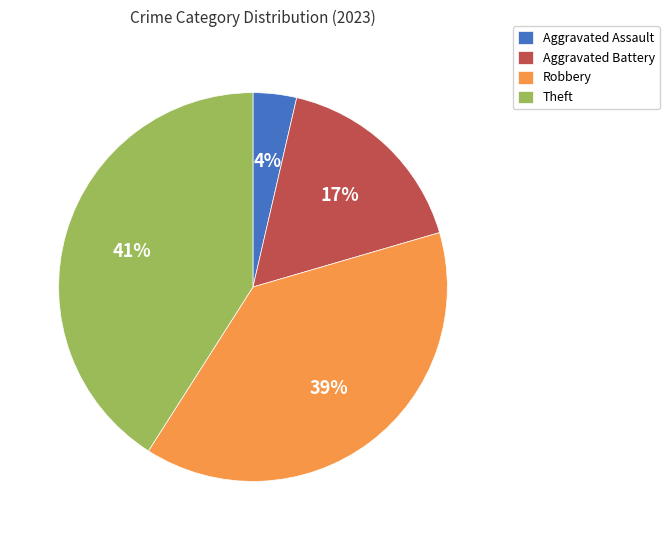

Do Robbery and Aggravated Battery together represent more than half of the pie?

Yes